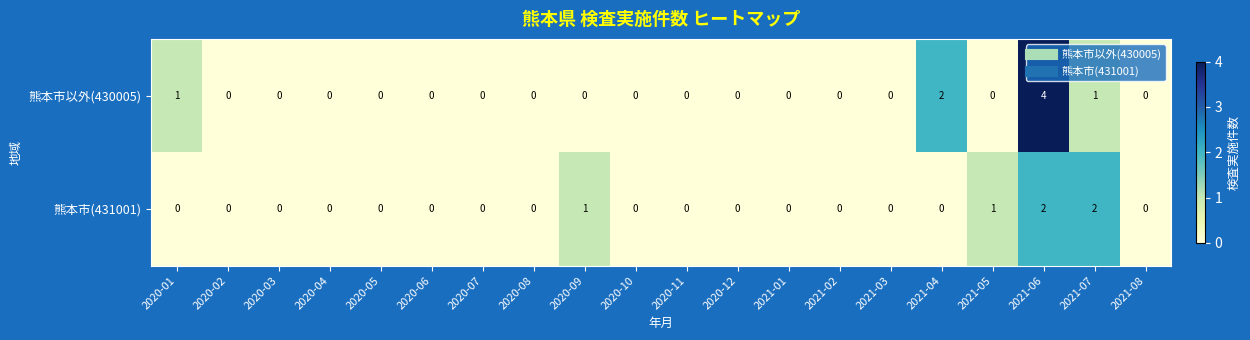

The value of 熊本市(431001) at 2020-12 is 1. True or false?

False